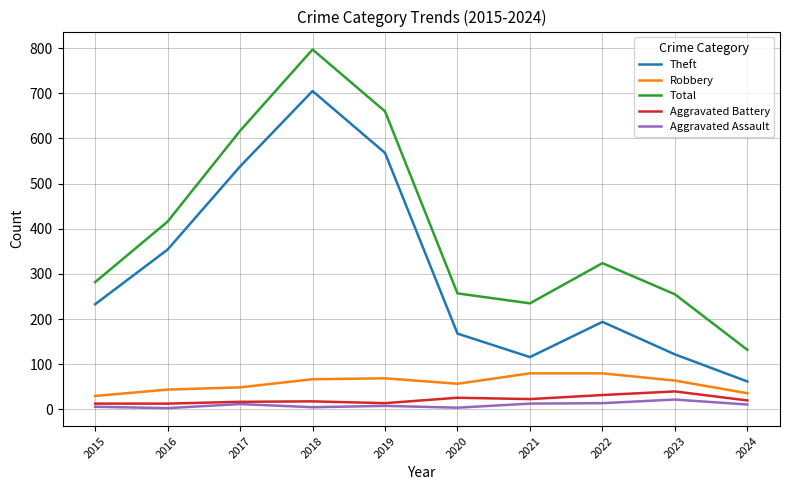

Which series has the widest spread of values?

Total